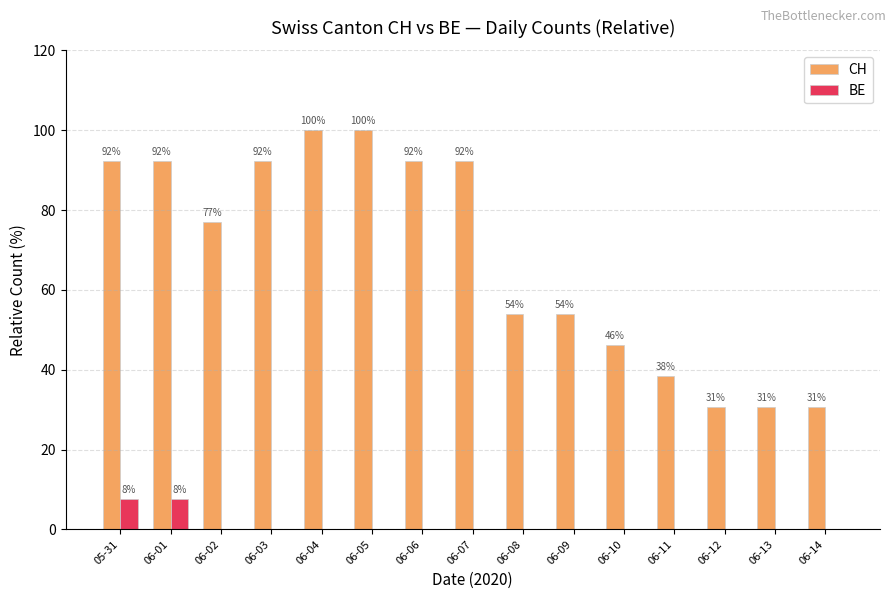

Is the value of CH at 06-06 greater than the value of BE at 06-10?

Yes